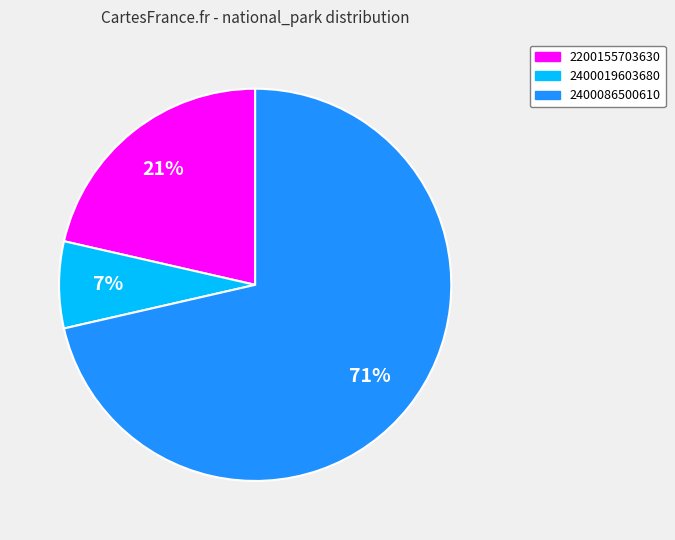

To the nearest percent, what portion does 2400019603680 represent?

7%